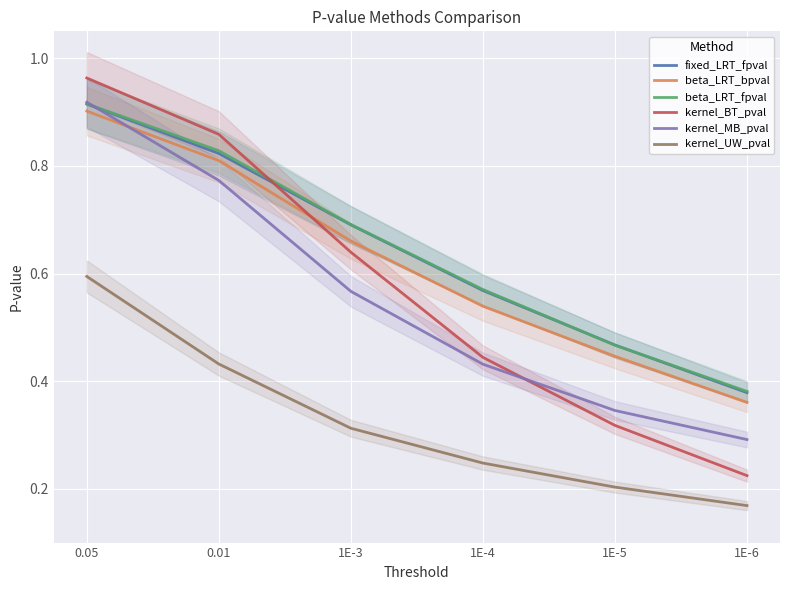

Does the chart display data point markers on the line(s)?

No